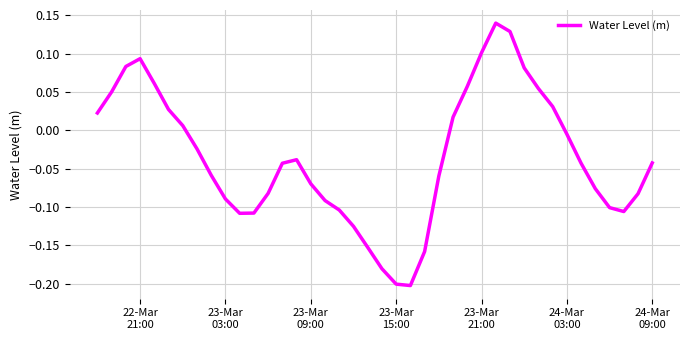

What is the difference between the maximum and minimum values?

0.3